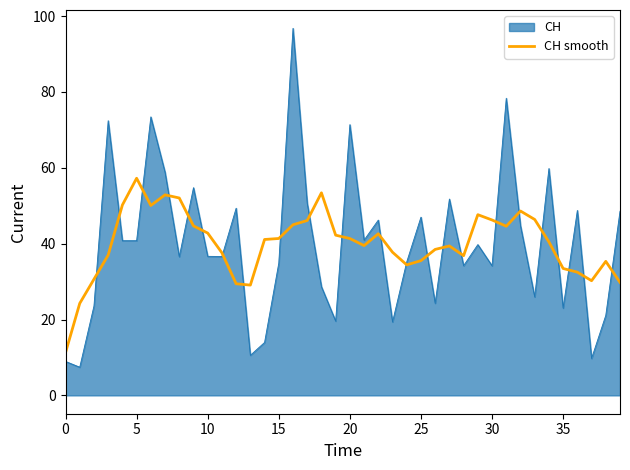

What is the minimum value shown in the chart?

7.4